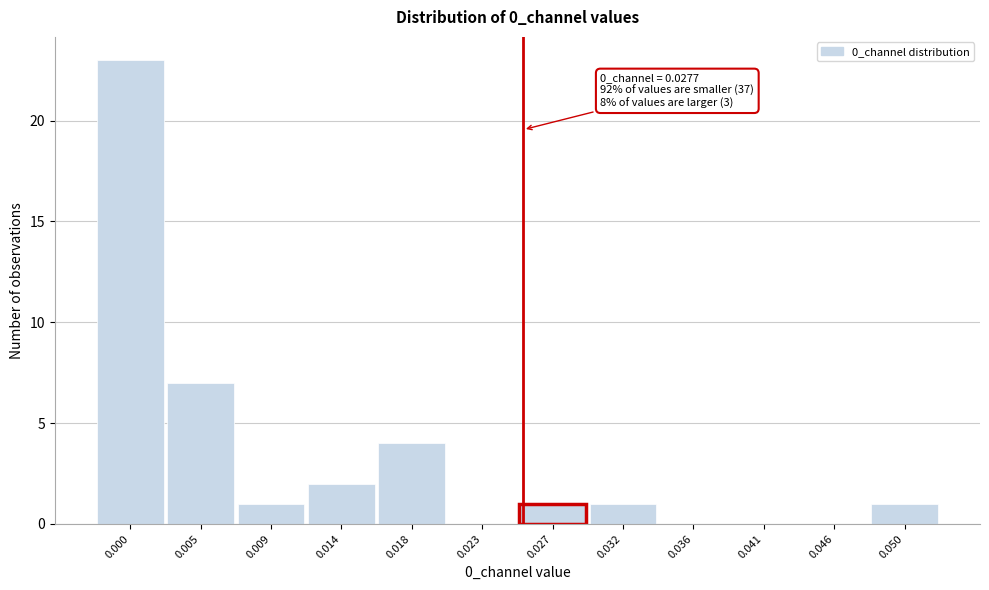

Reading left to right, transcribe all the data shown in this chart.

0.000=23	0.005=7	0.009=1	0.014=2	0.018=4	0.023=0	0.027=1	0.032=1	0.036=0	0.041=0	0.046=0	0.050=1